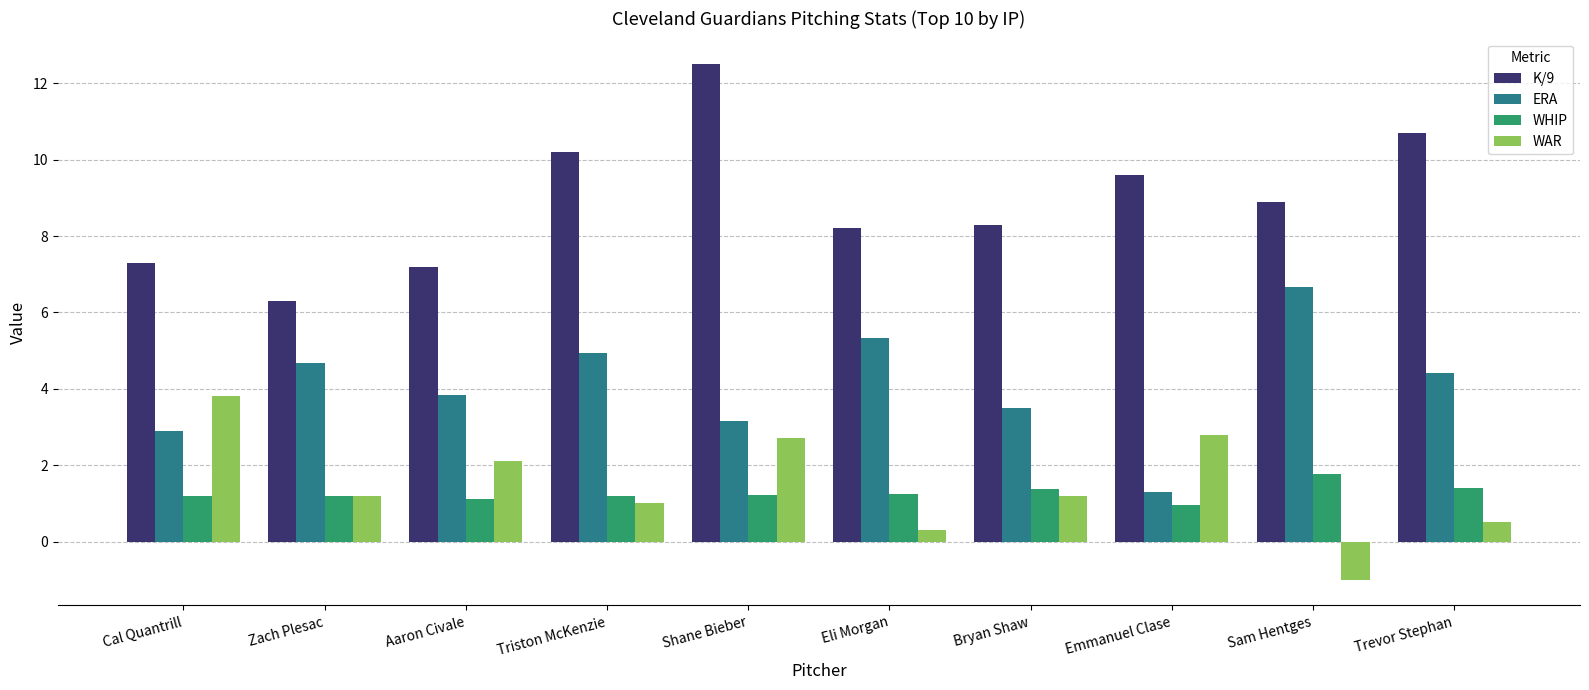

Which series has the largest total across all categories?

K/9